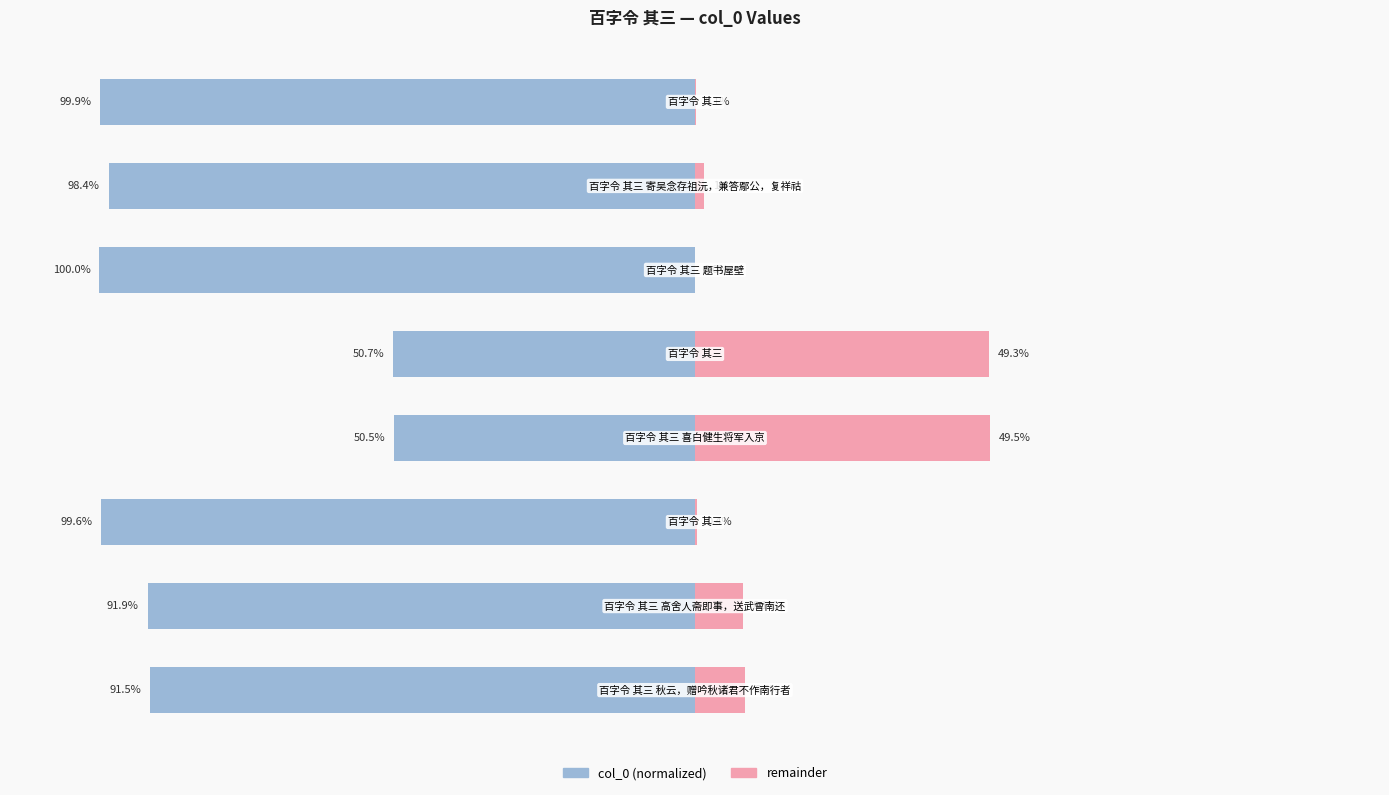

At which category is the sum across all series the highest?

3